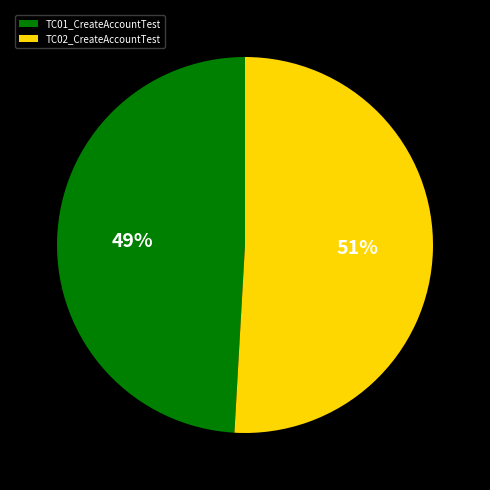

Rank the categories by value from highest to lowest.

TC02_CreateAccountTest, TC01_CreateAccountTest